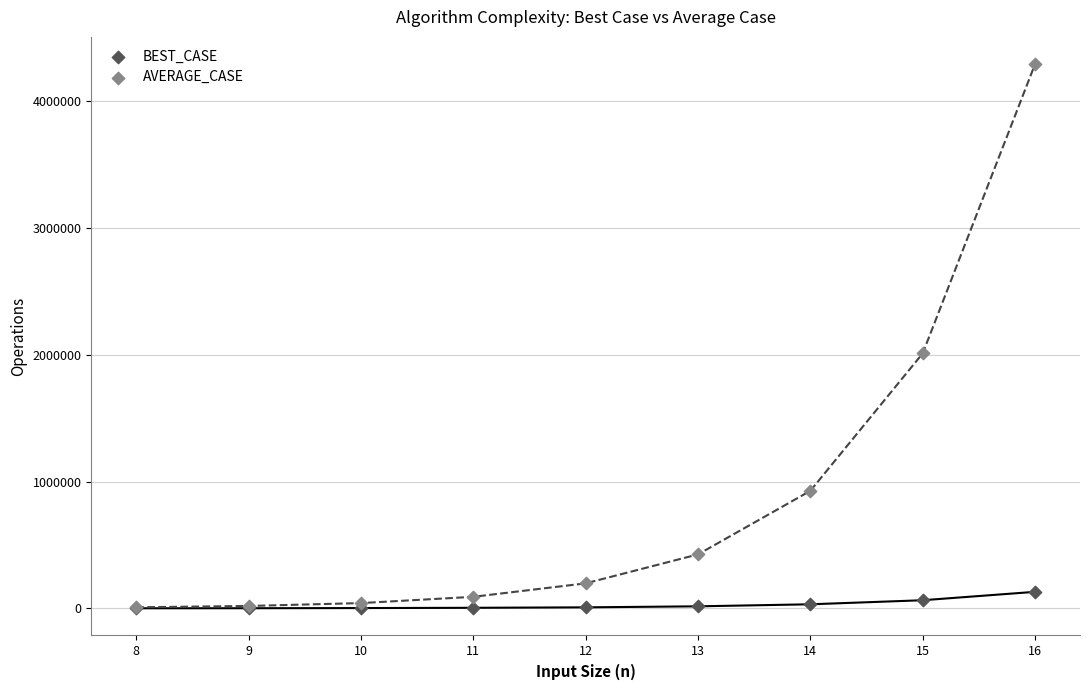

Which series reaches the maximum Y coordinate?

AVERAGE_CASE